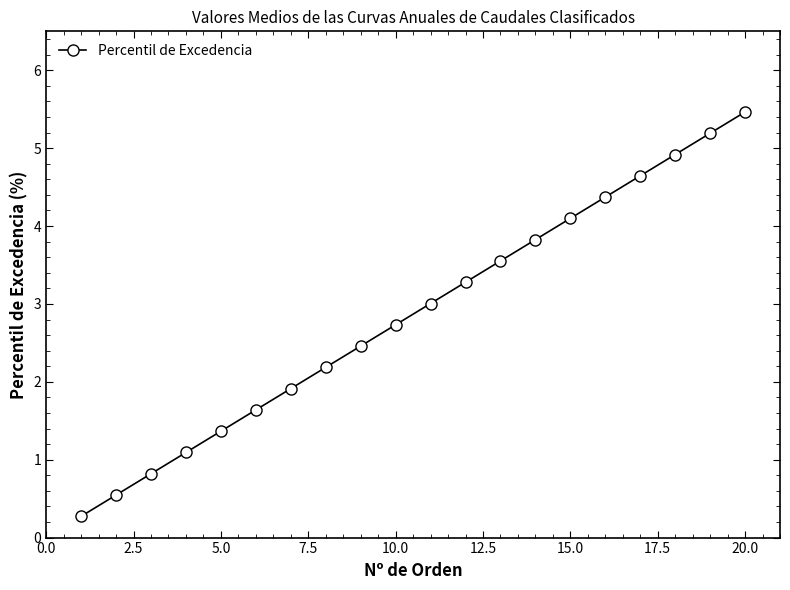

Reading left to right, what are all the values shown in this chart?

0.3	0.5	0.8	1.1	1.4	1.6	1.9	2.2	2.5	2.7	3.0	3.3	3.6	3.8	4.1	4.4	4.6	4.9	5.2	5.5